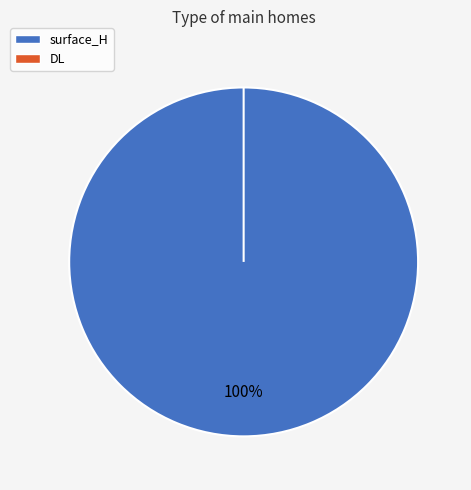

The surface_H slice represents 91% of the pie. True or false?

False